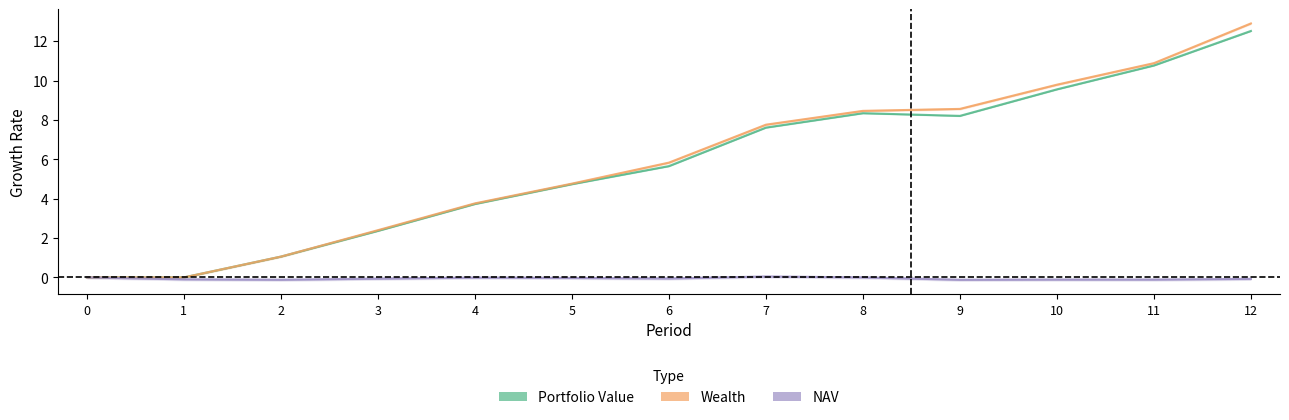

The Portfolio Value series shows 7.1 at 5. True or false?

False